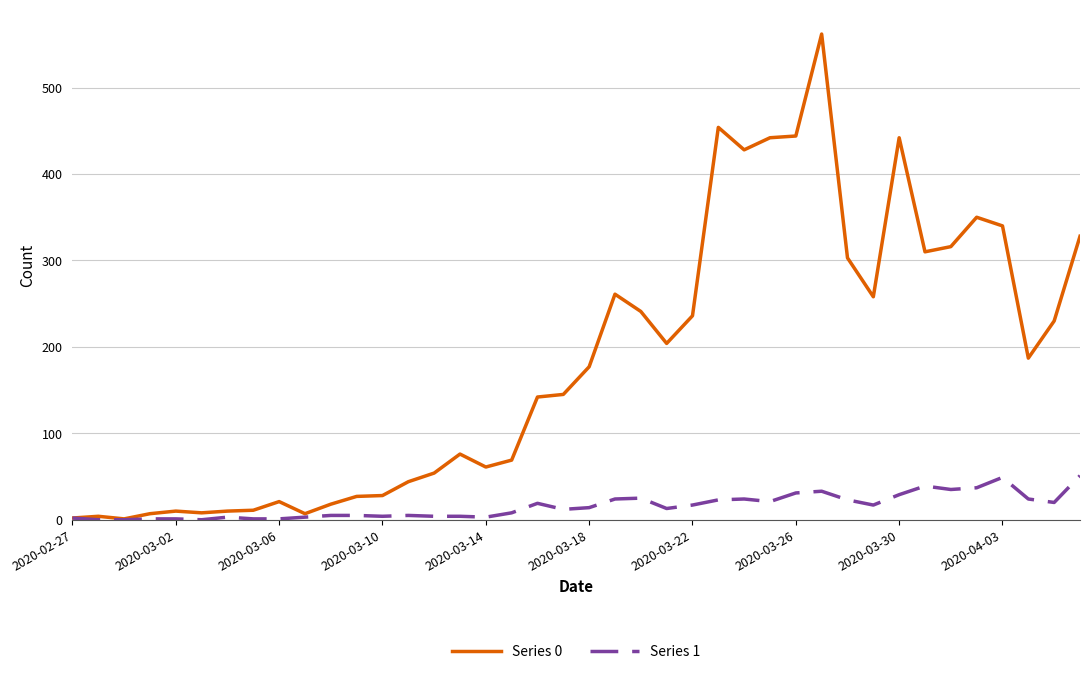

Rank the series by their maximum value, from highest to lowest.

Series 0, Series 1